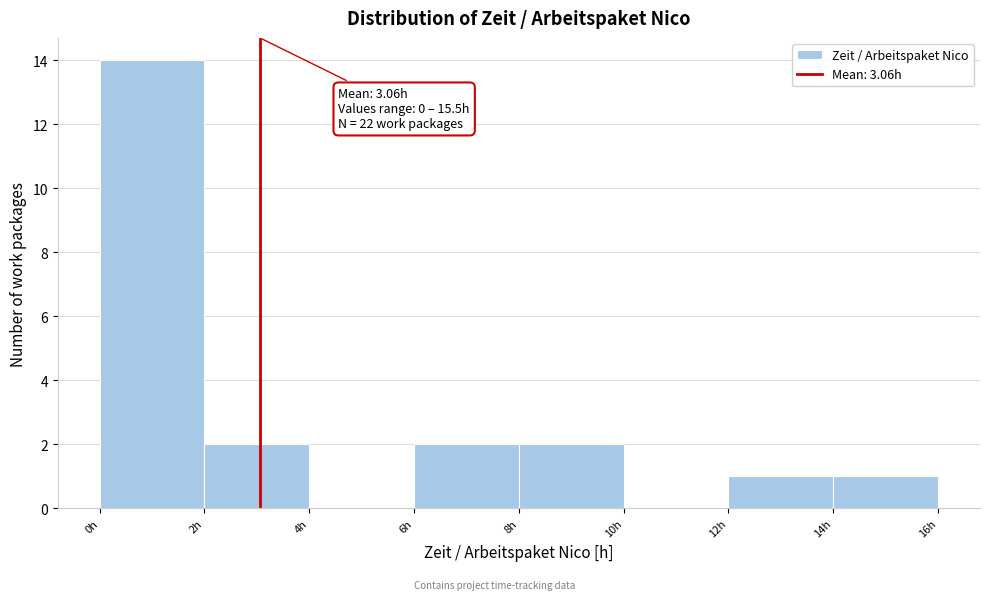

Over which range of the x-axis is the bar tallest?

0 to 2